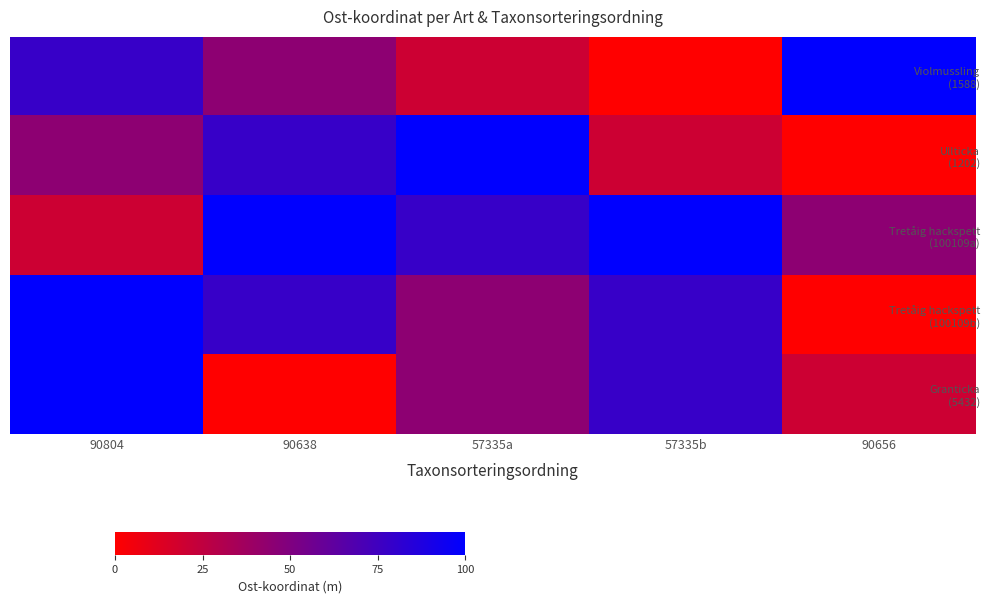

At how many categories does at least one series exceed 69?

5